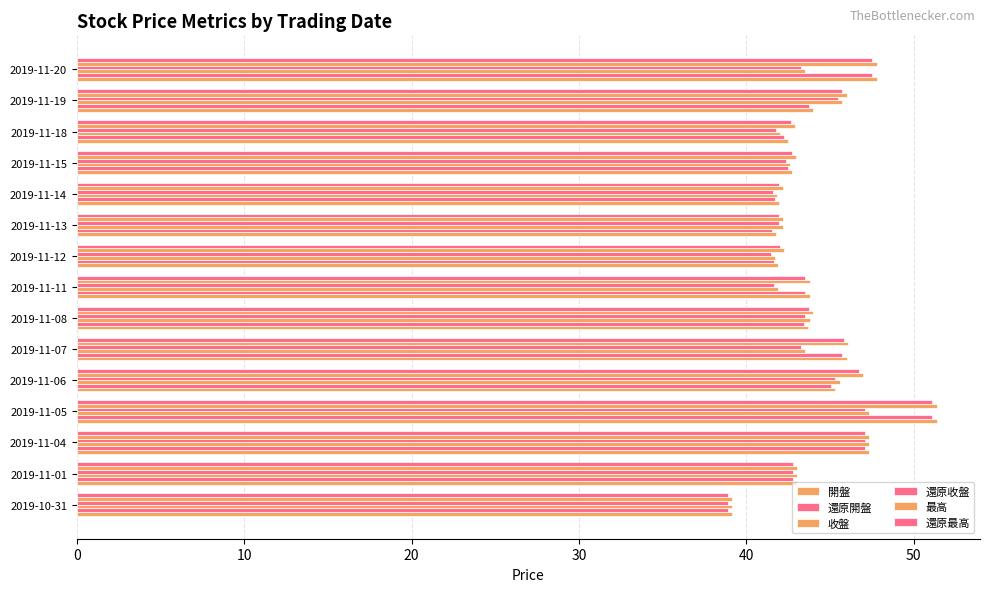

How many categories are shown in the chart?

15